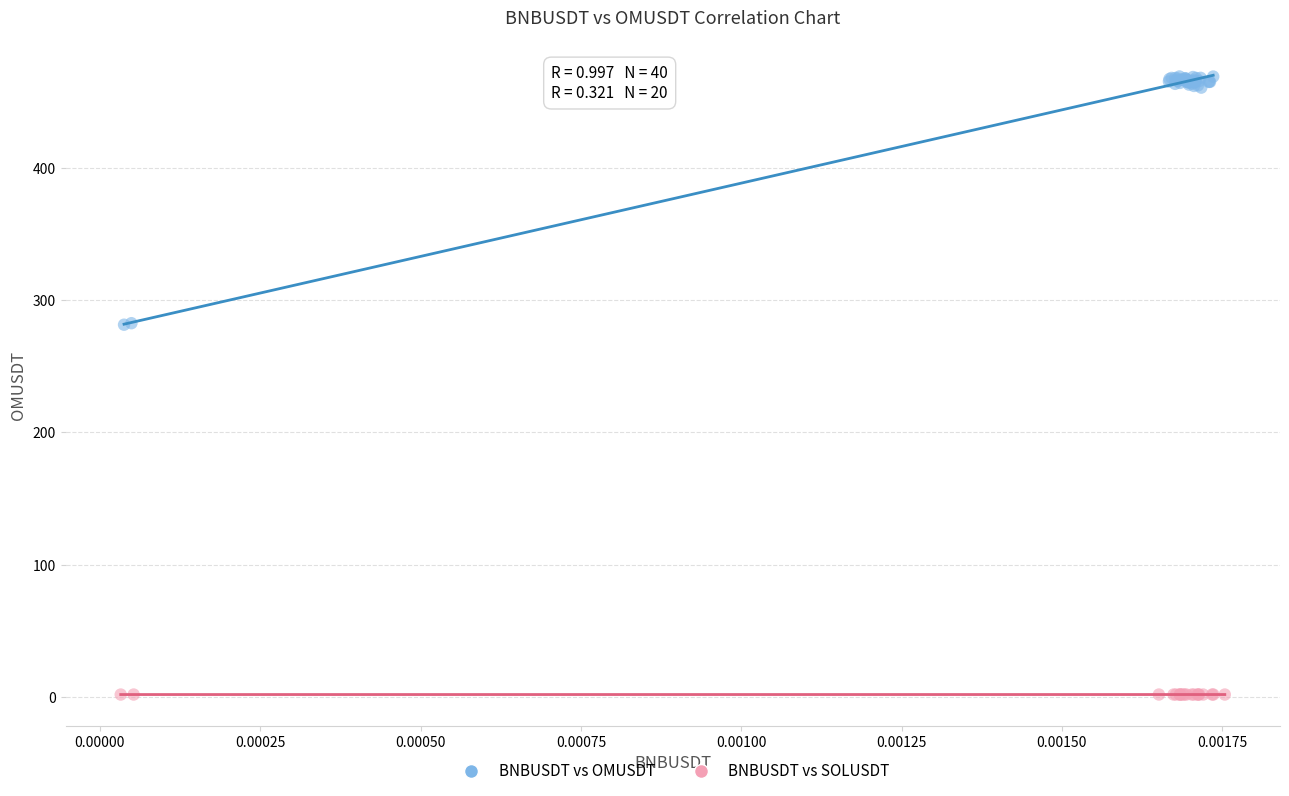

What are all the series names shown in the legend?

BNBUSDT vs OMUSDT, BNBUSDT vs SOLUSDT